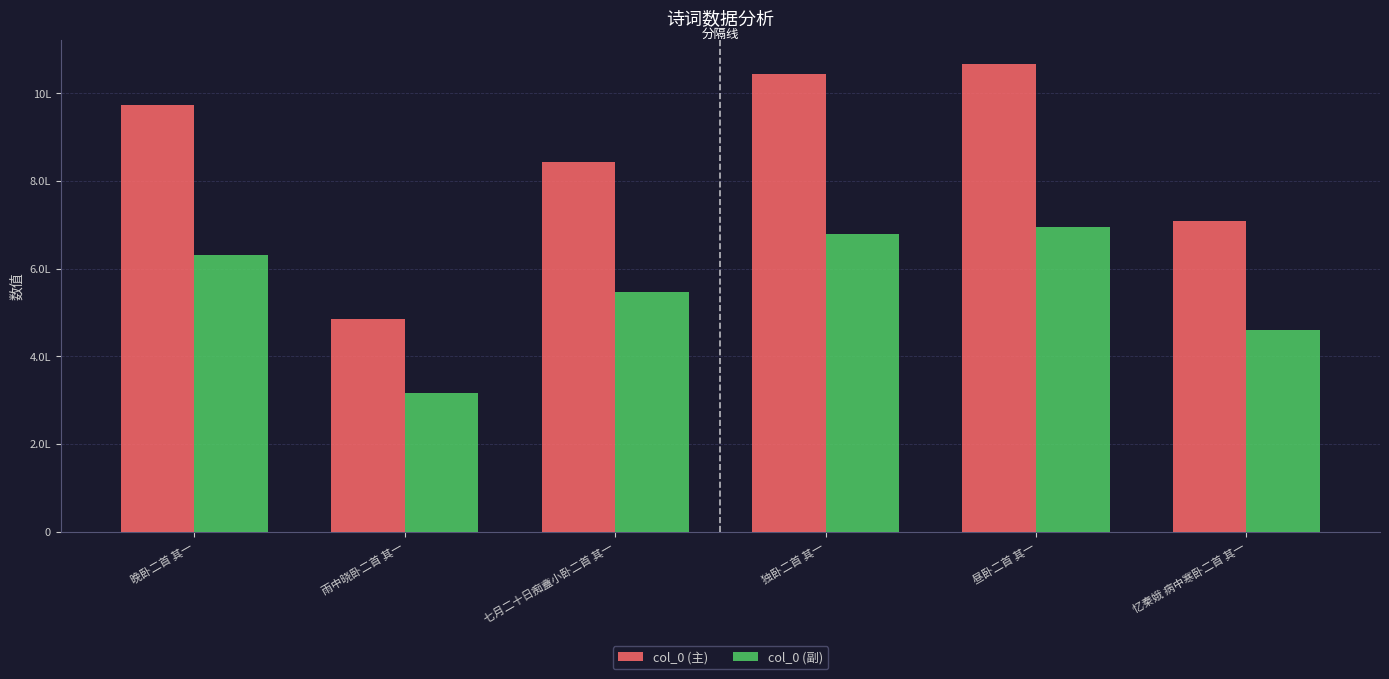

At 晚卧二首 其一, list the series in order from largest to smallest.

col_0 (主), col_0 (副)